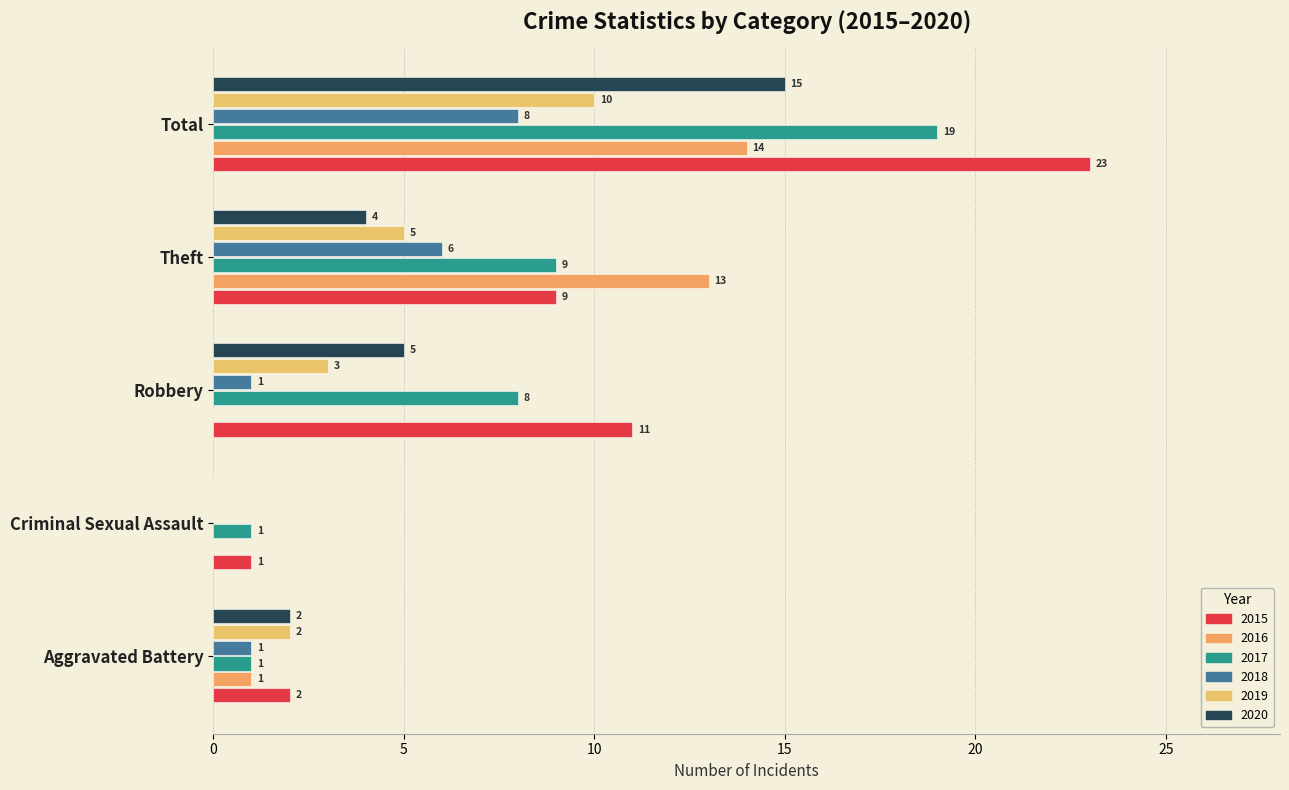

What position from the left is Aggravated Battery?

1